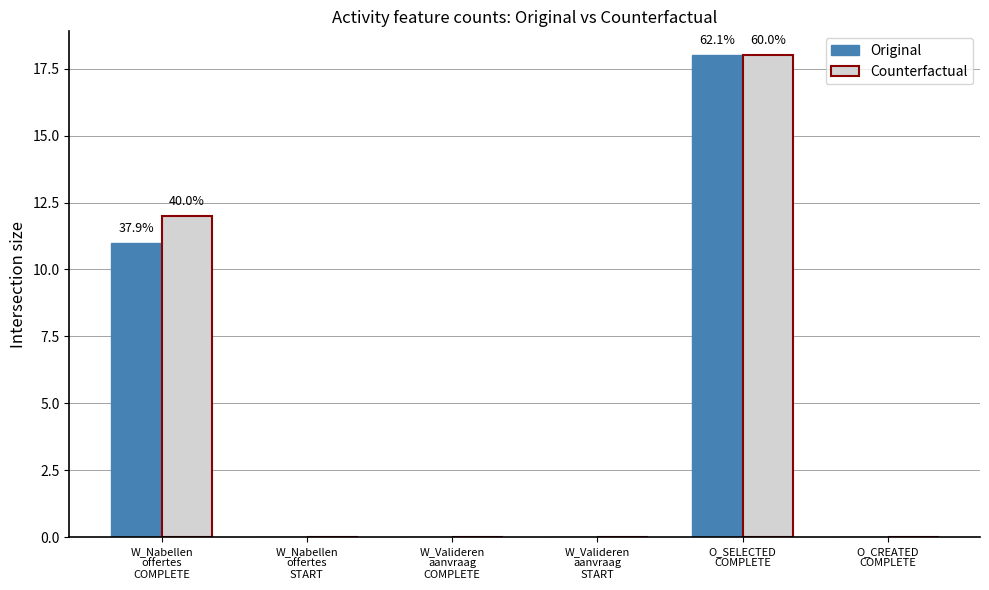

What is the sum of all Original values?

29